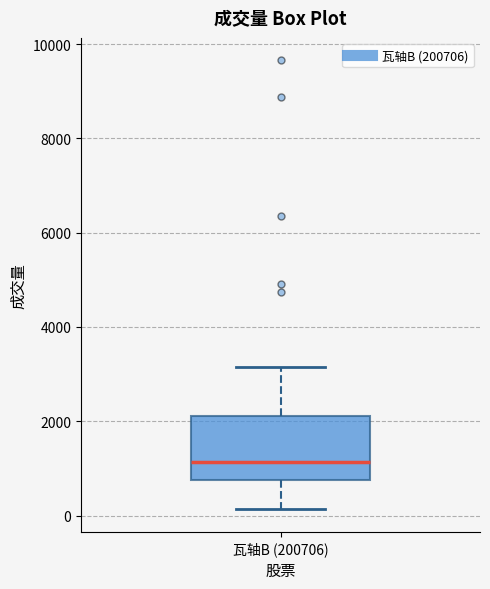

Where does the lower whisker of the box for 瓦轴B (200706) end on the y-axis? The values are not printed on the chart, so give them approximately, as read against the axis.

200